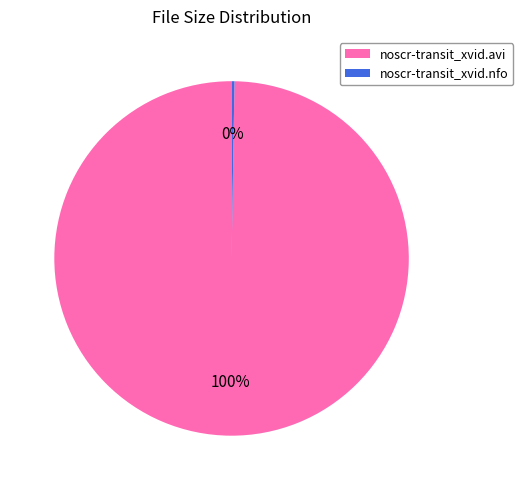

Is it true that noscr-transit_xvid.avi is 100% of the pie?

True